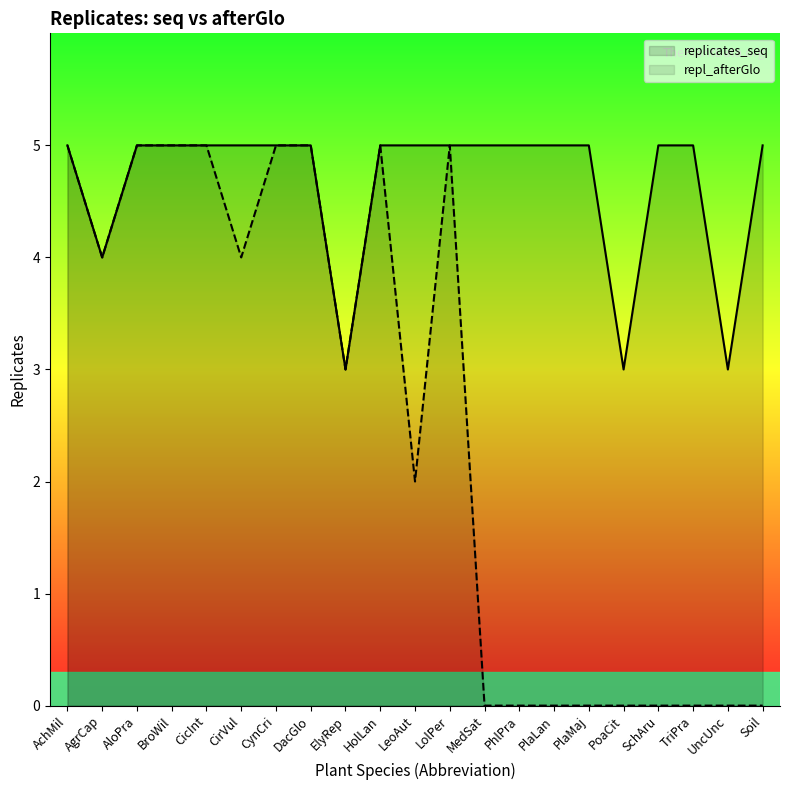

How many interior local valleys does the repl_afterGlo series have?

4